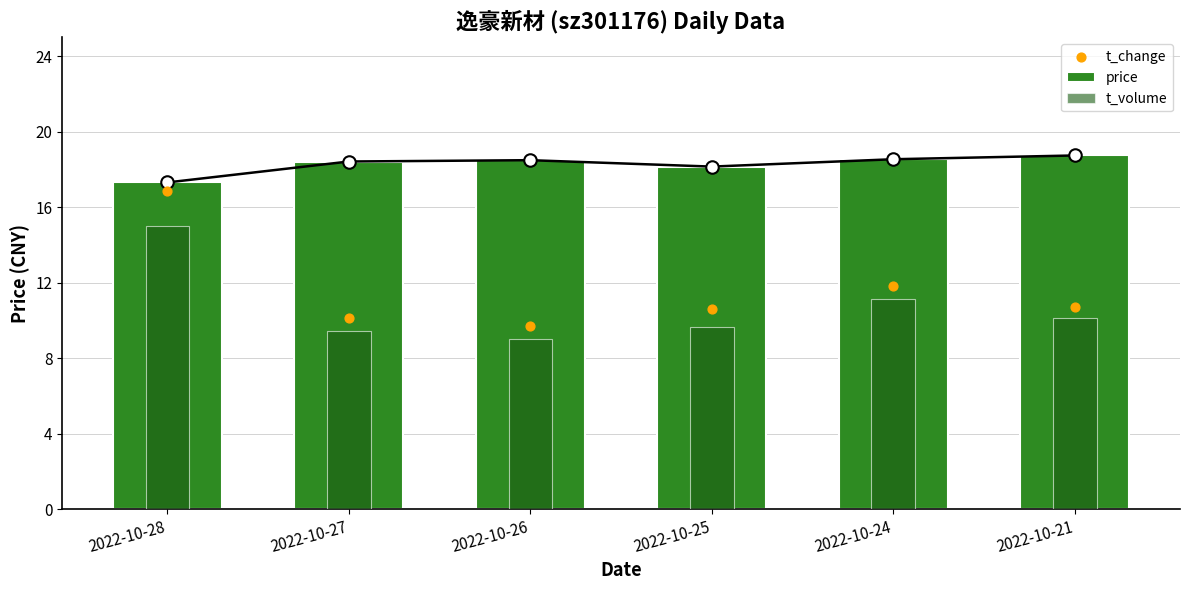

Which series reaches the maximum Y coordinate?

price